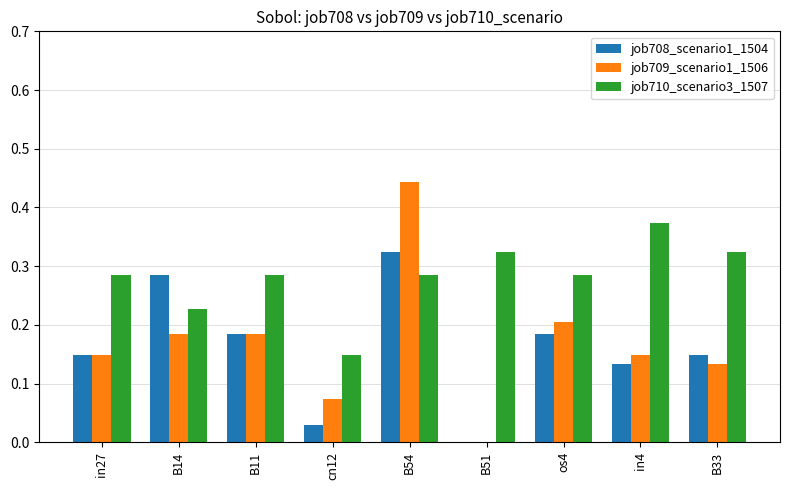

Which category has the highest value in the job709_scenario1_1506 series?

B54